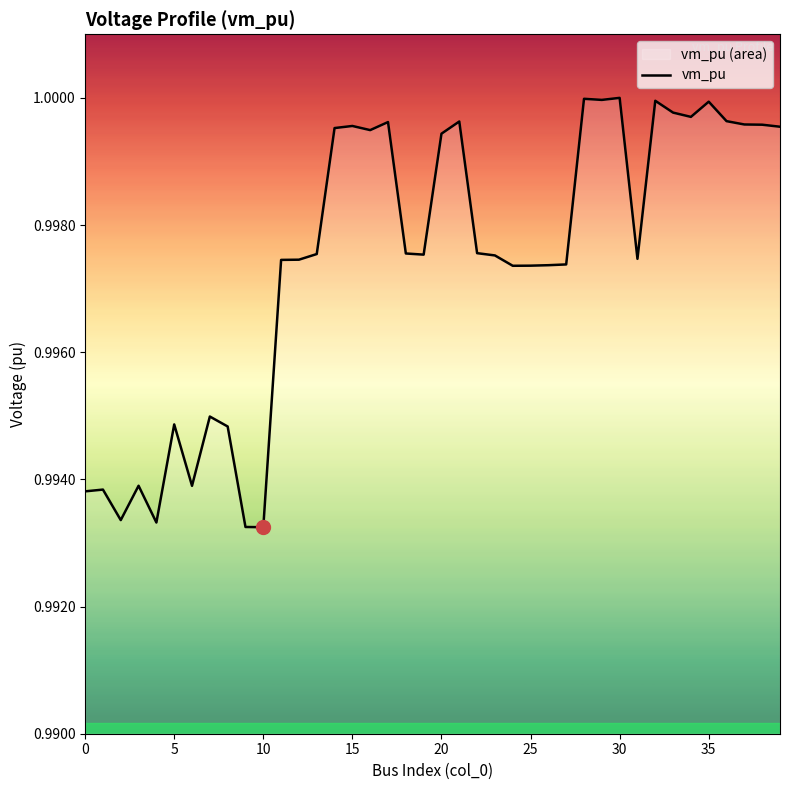

The chart shows a value of 1.4 at 25. True or false?

False